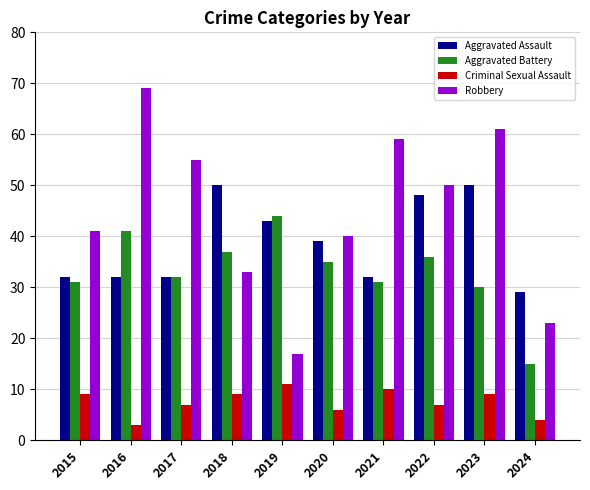

What is the highest value of the Robbery series?

69